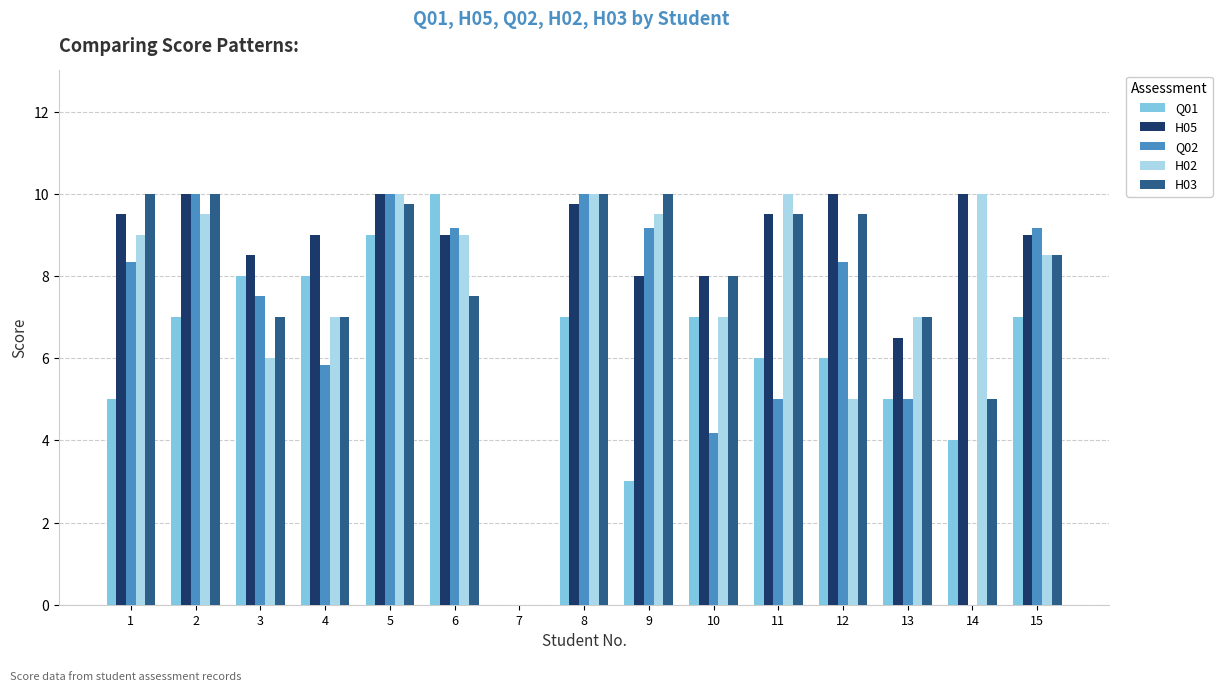

How many values in H03 are above zero?

14